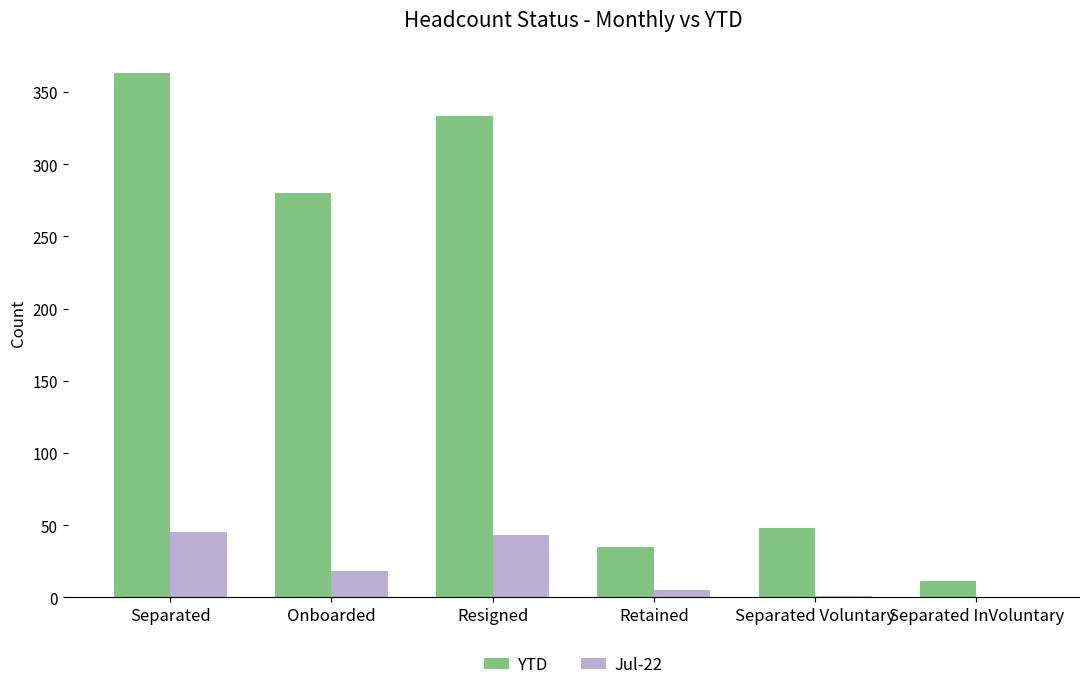

Between Resigned and Retained, which series saw the biggest shift?

YTD